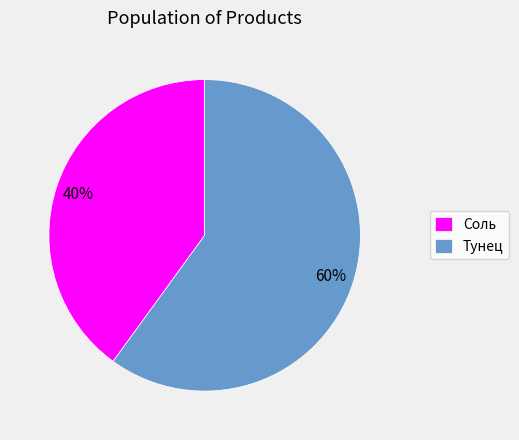

Rank the categories by value from lowest to highest.

Соль, Тунец